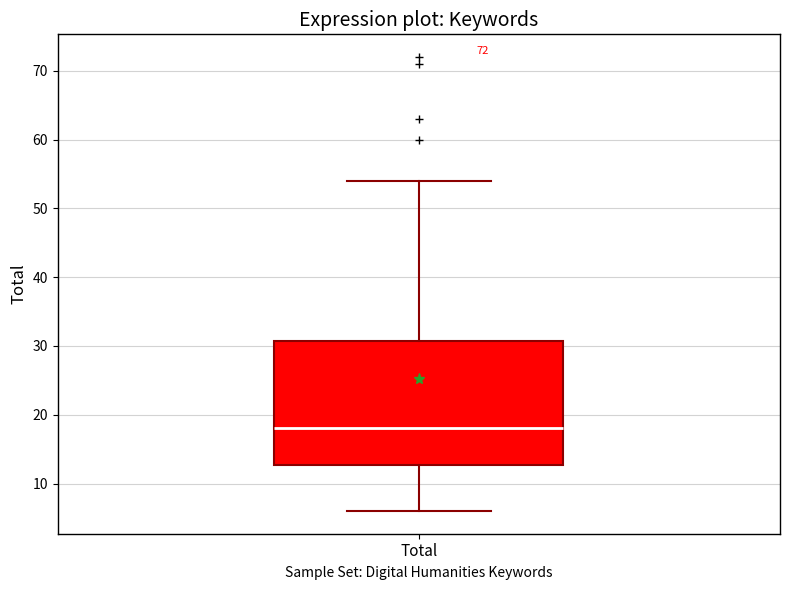

Transcribe this box plot: give where the median line is, the range the box spans, and where the two whiskers end, as read against the y-axis. The values are not printed on the chart, so give them approximately, as read against the axis.

median 18, box 13 to 31, whiskers 6 to 54